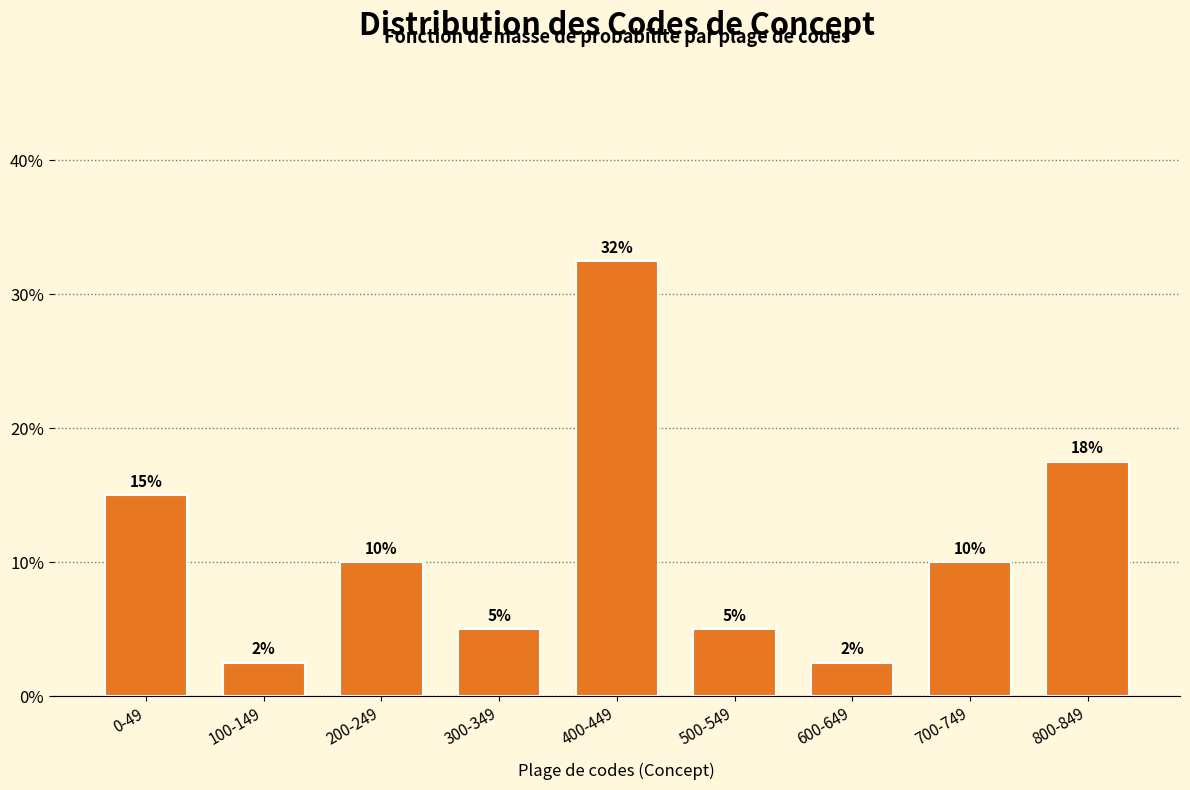

Is it true that the value at 300-349 is 1.8?

False